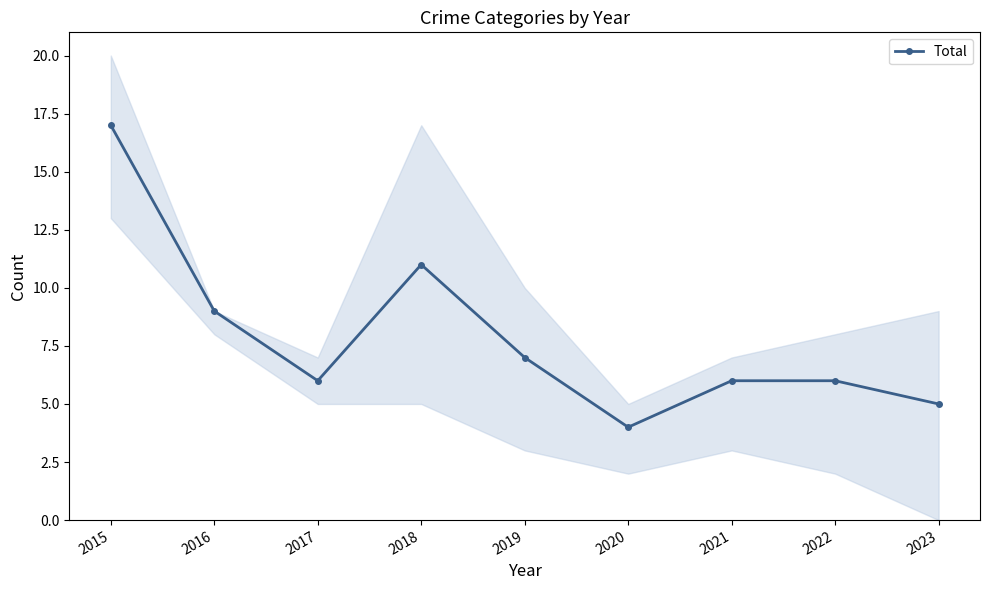

What is the greatest value displayed?

17